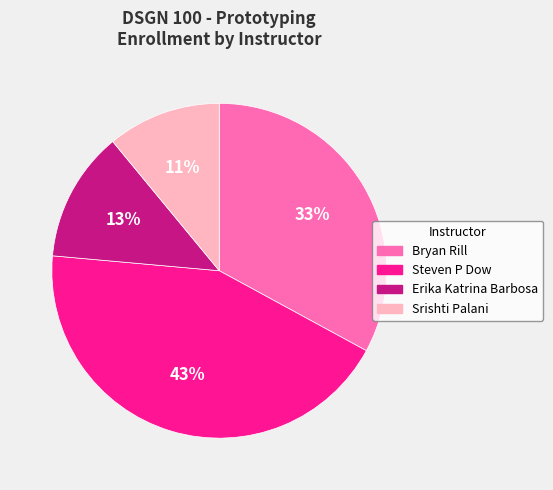

How many slices are in this pie chart?

4